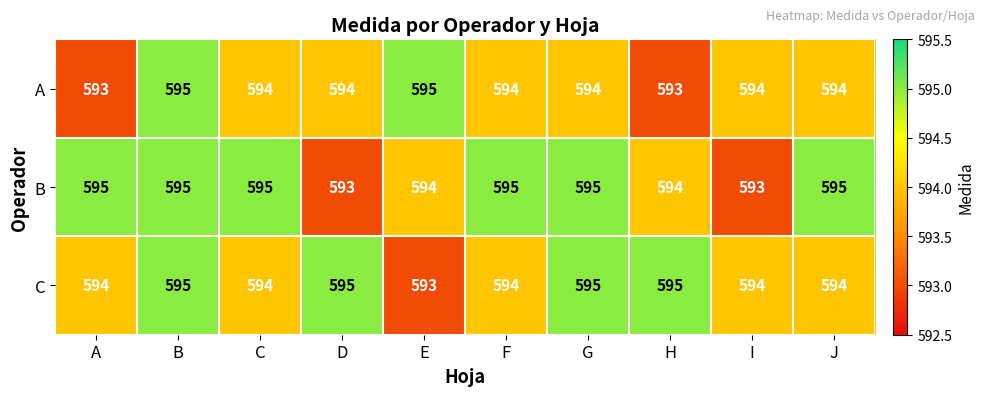

At how many categories does at least one series exceed 593?

10